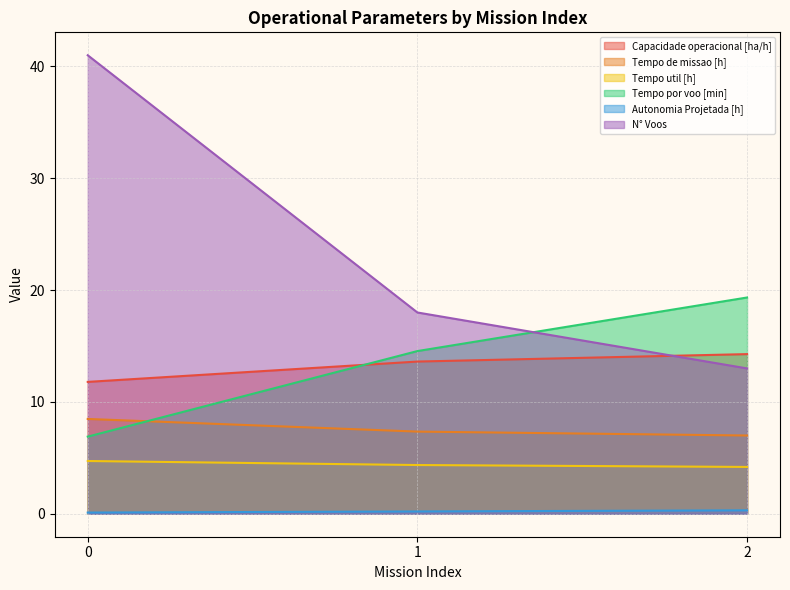

How many lines are shown in the chart?

6